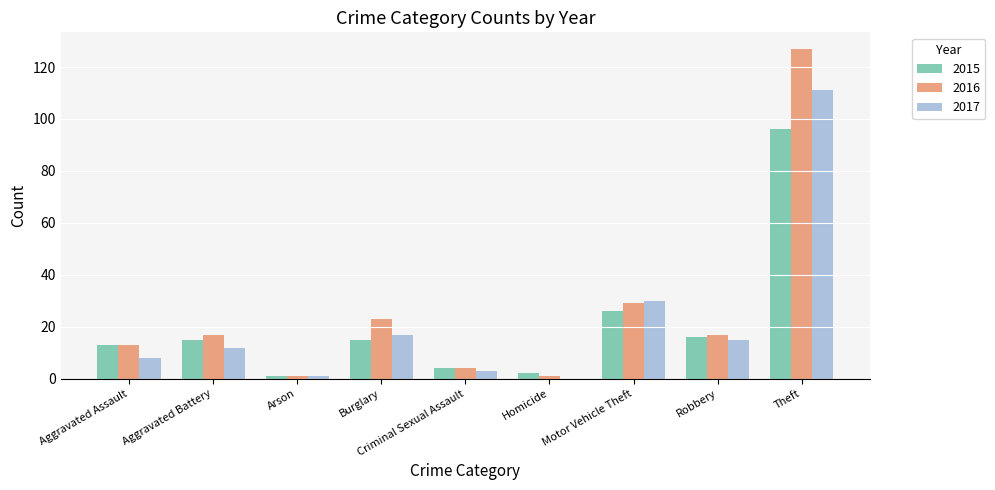

At which label is 2015 closest to 48?

Motor Vehicle Theft